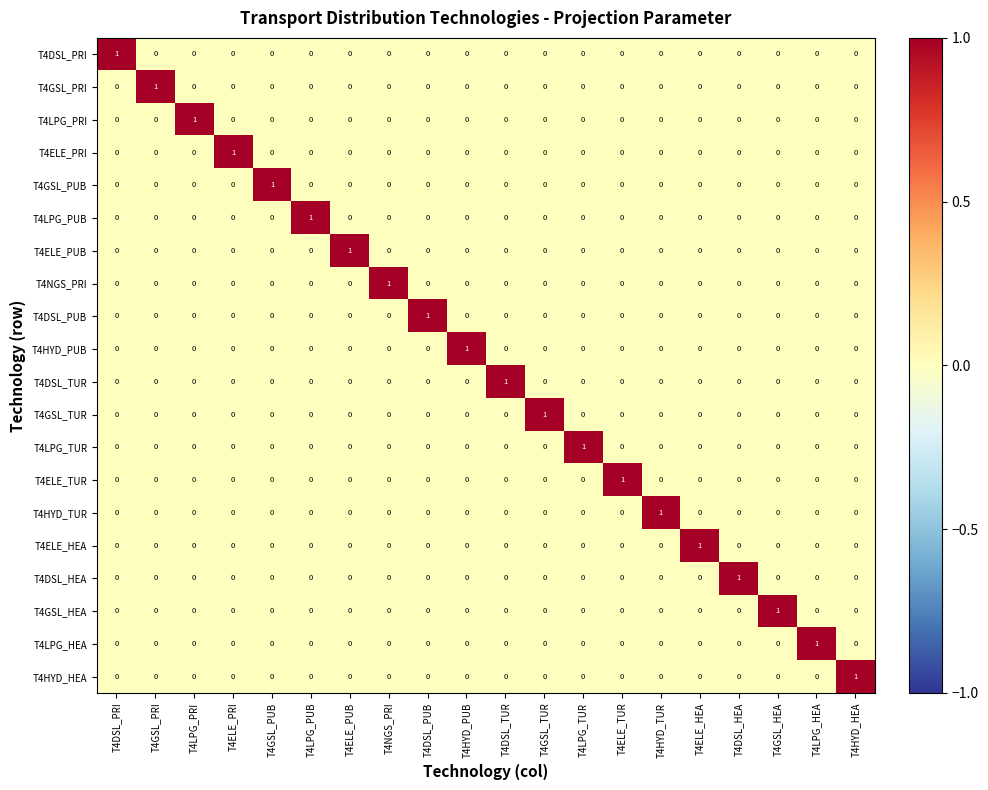

Count the T4ELE_TUR values in the range 0 to 1.

20